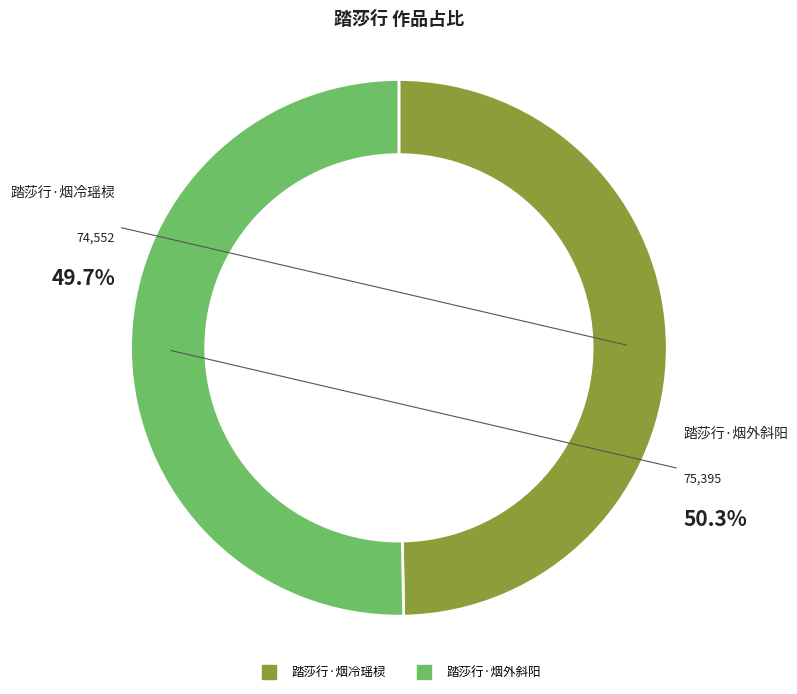

To the nearest percent, what is the difference between the largest and smallest slice percentages?

1%